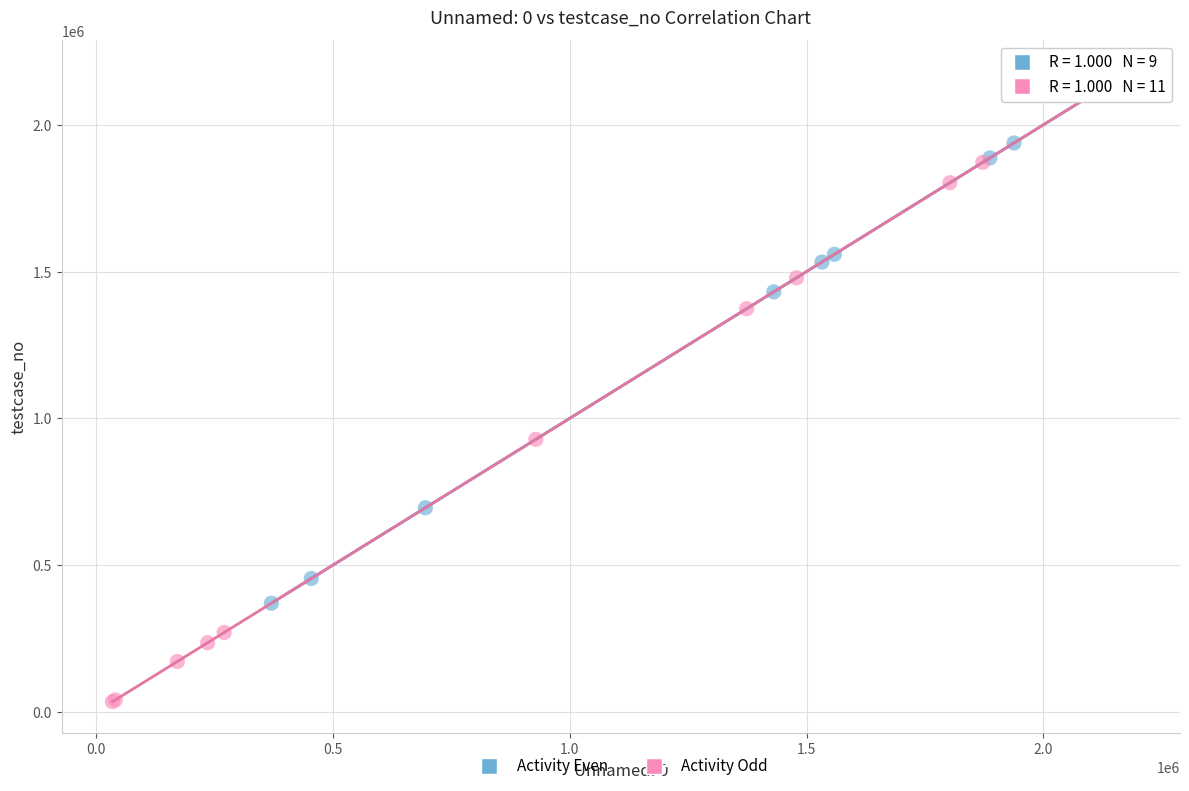

Which series has the widest spread of Y values?

Activity Odd